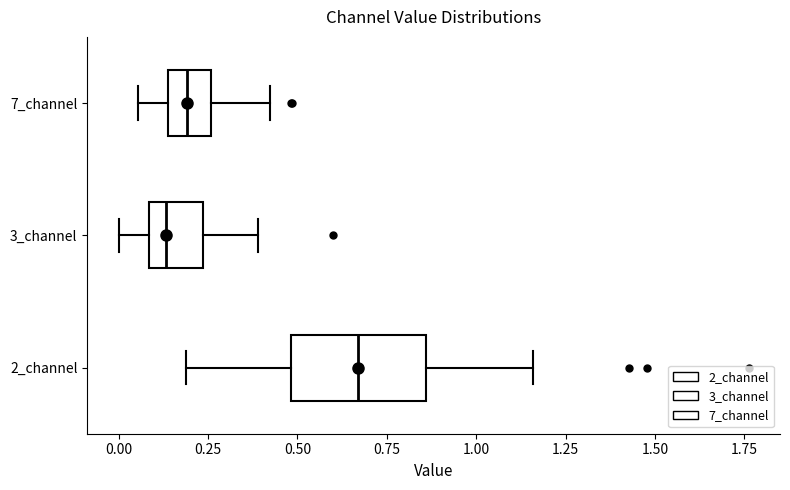

Which box has the furthest to the right median line?

2_channel